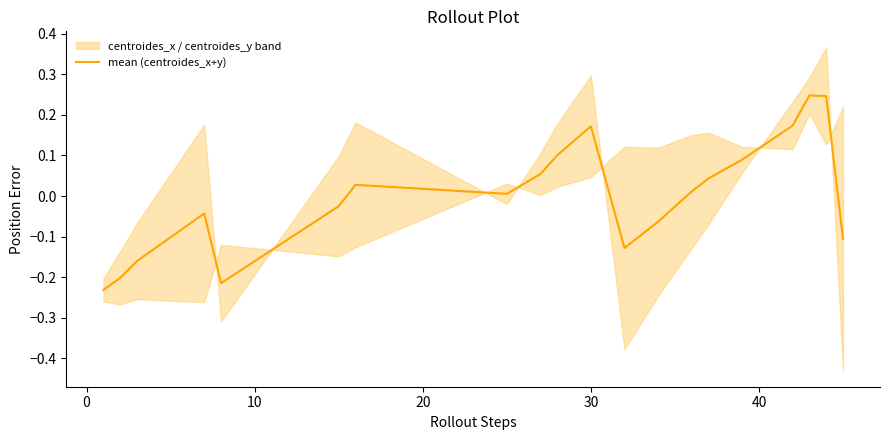

Does the chart display data point markers on the line(s)?

No